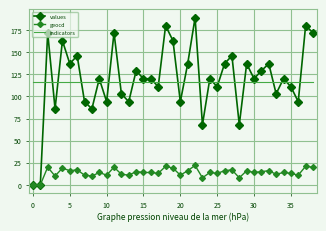

Which series has the widest spread of values?

values